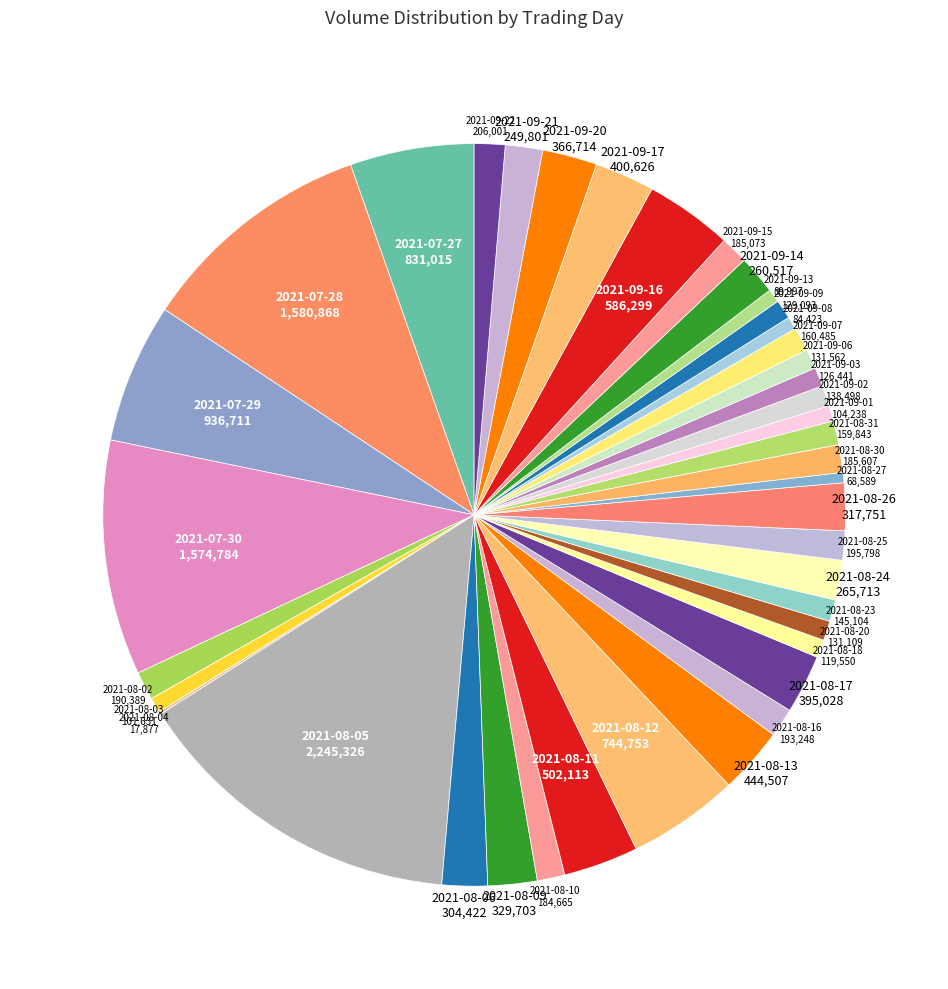

Is it true that 2021-07-30 is 3% of the pie?

False